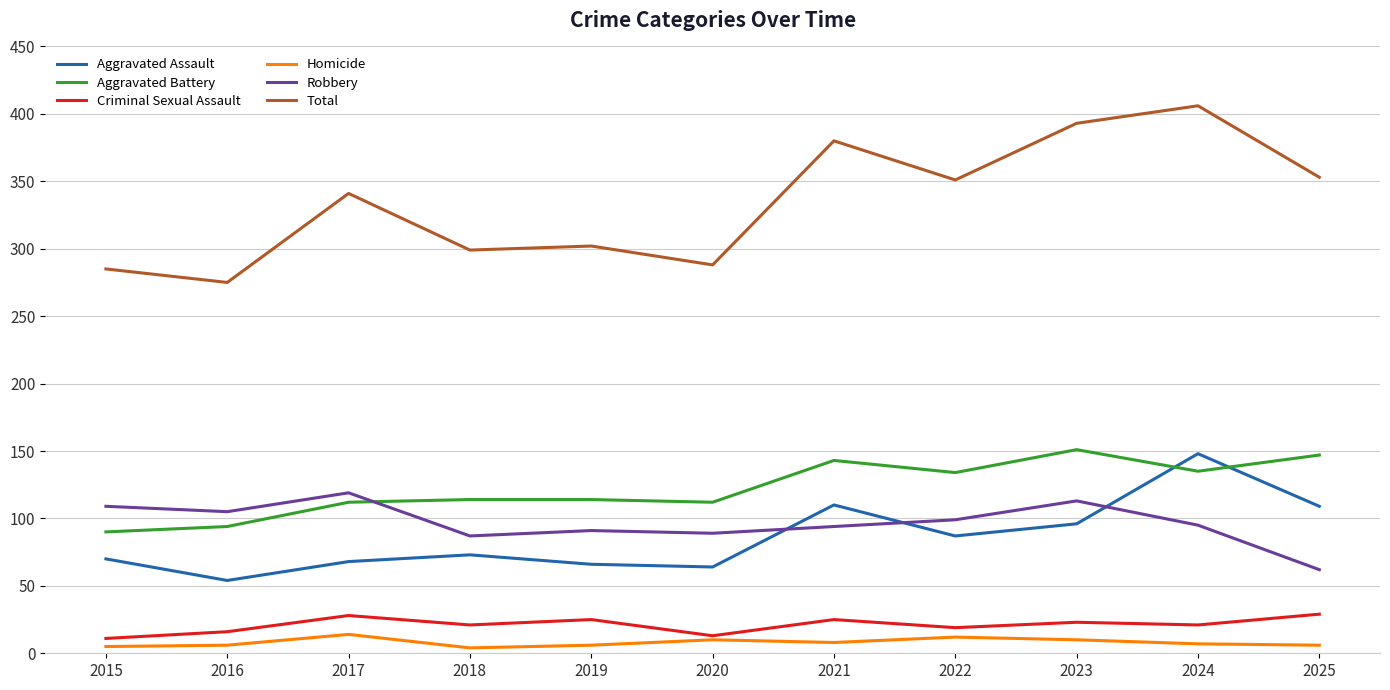

What is the total value across all series at 2023?

786